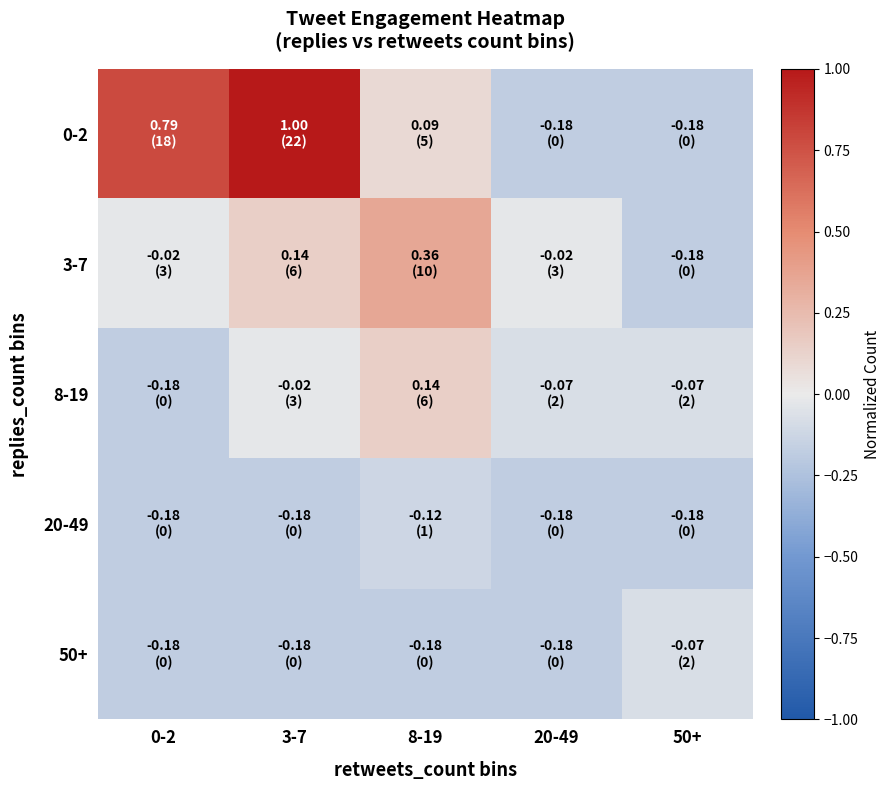

At which category does the chart reach its minimum across all series?

20-49